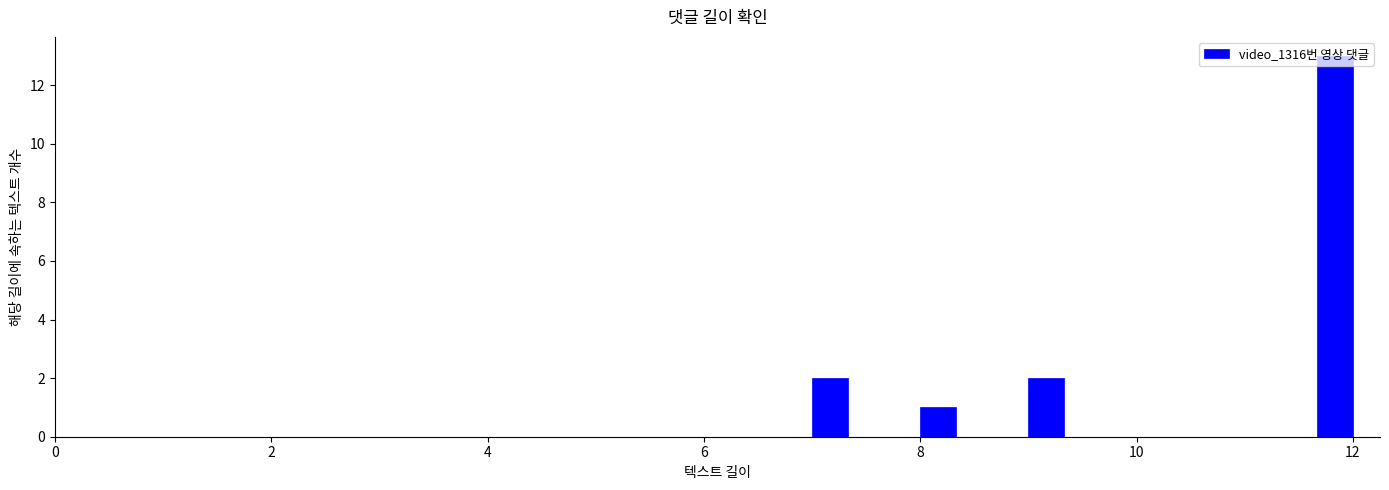

Read against the x-axis, roughly where is the centre of the tallest bar?

11.8